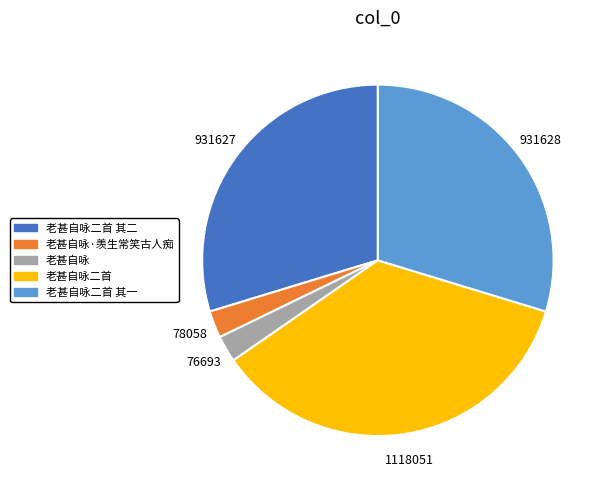

Does any single category account for the majority?

No